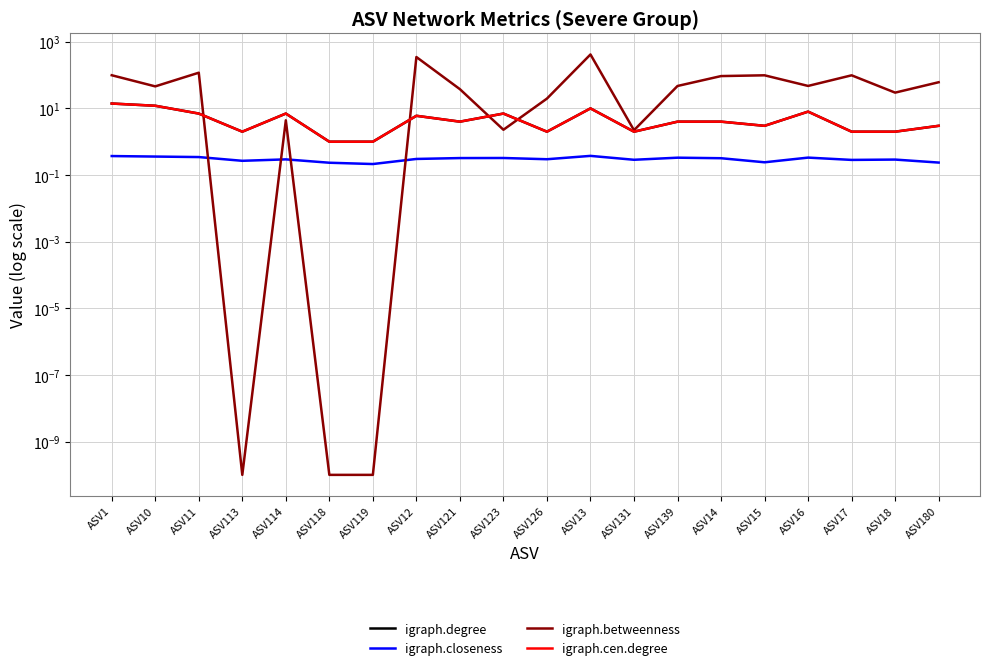

What is the sum of the igraph.closeness values at ASV119 and ASV113?

0.5